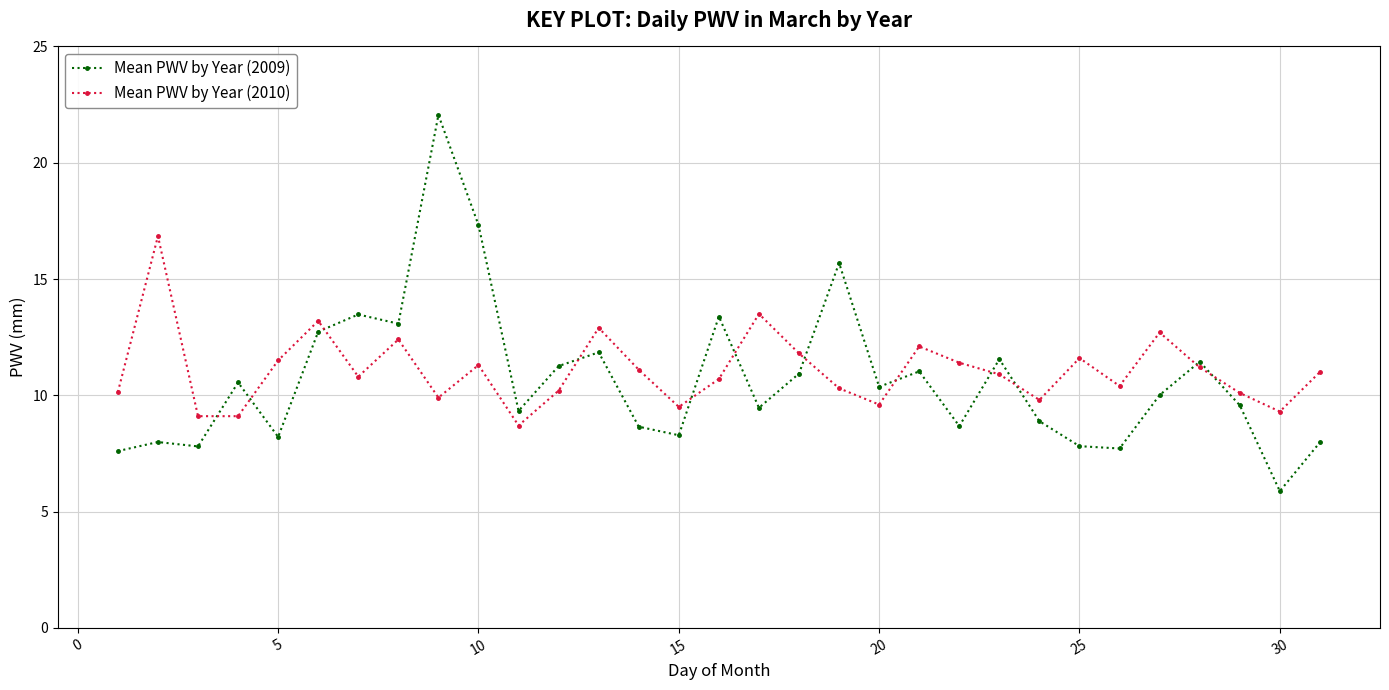

What is the difference between the second highest and minimum values in the Mean PWV by Year (2010) series?

4.8